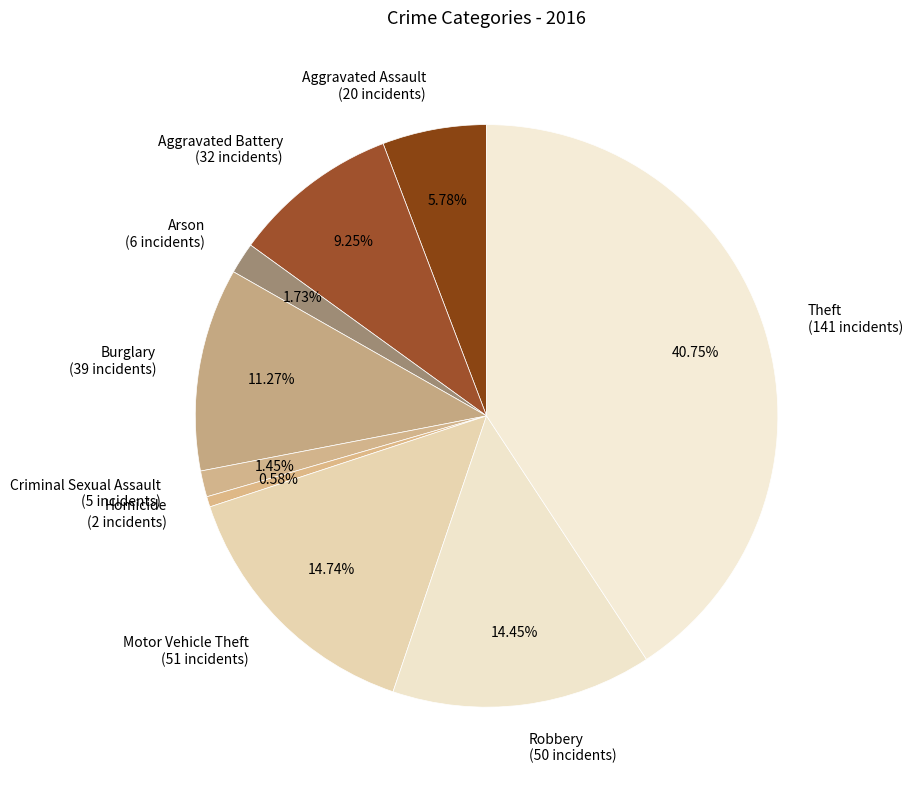

The Homicide slice represents 10% of the pie. True or false?

False